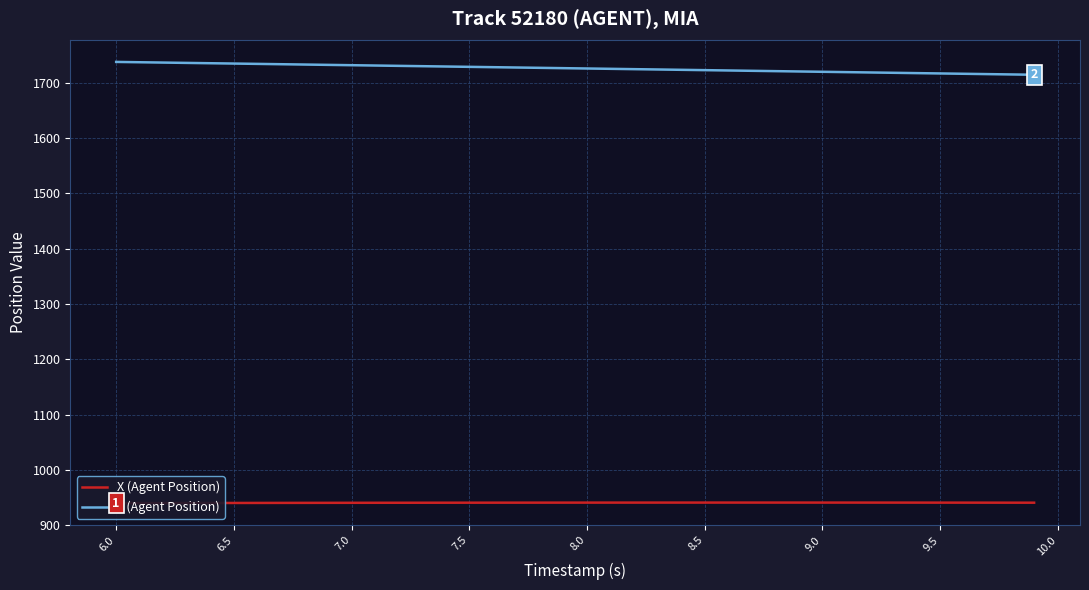

Which series has the largest total across all categories?

Y (Agent Position)